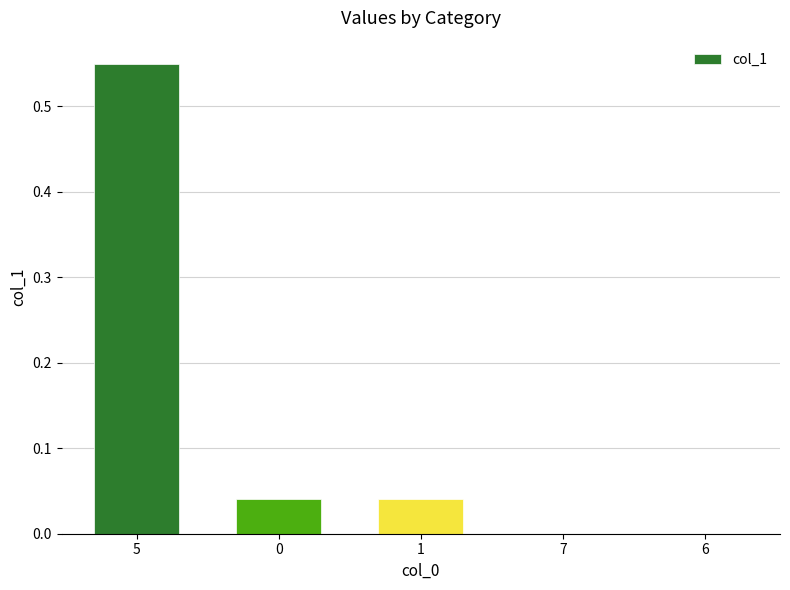

The value at 0 is 0.0. True or false?

True